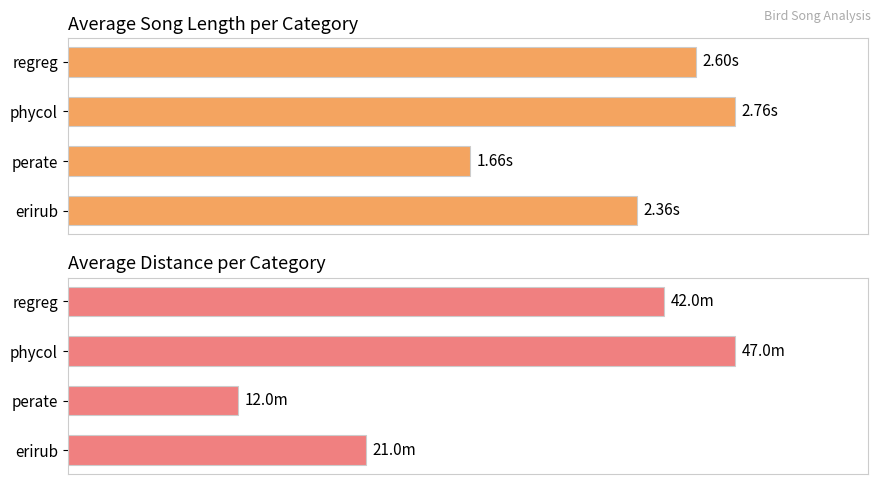

The avg_song_len series shows 151.5 at phycol. True or false?

False